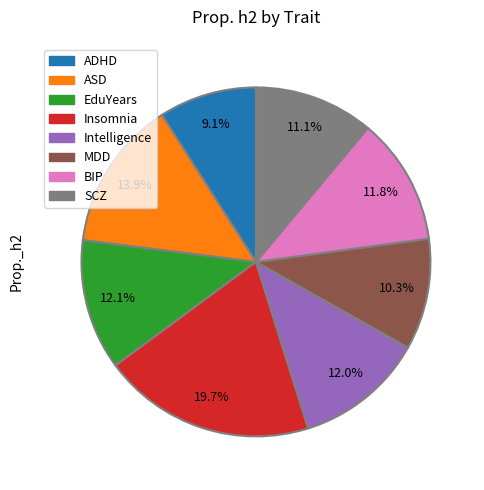

Is there any slice that represents more than half of the pie?

No